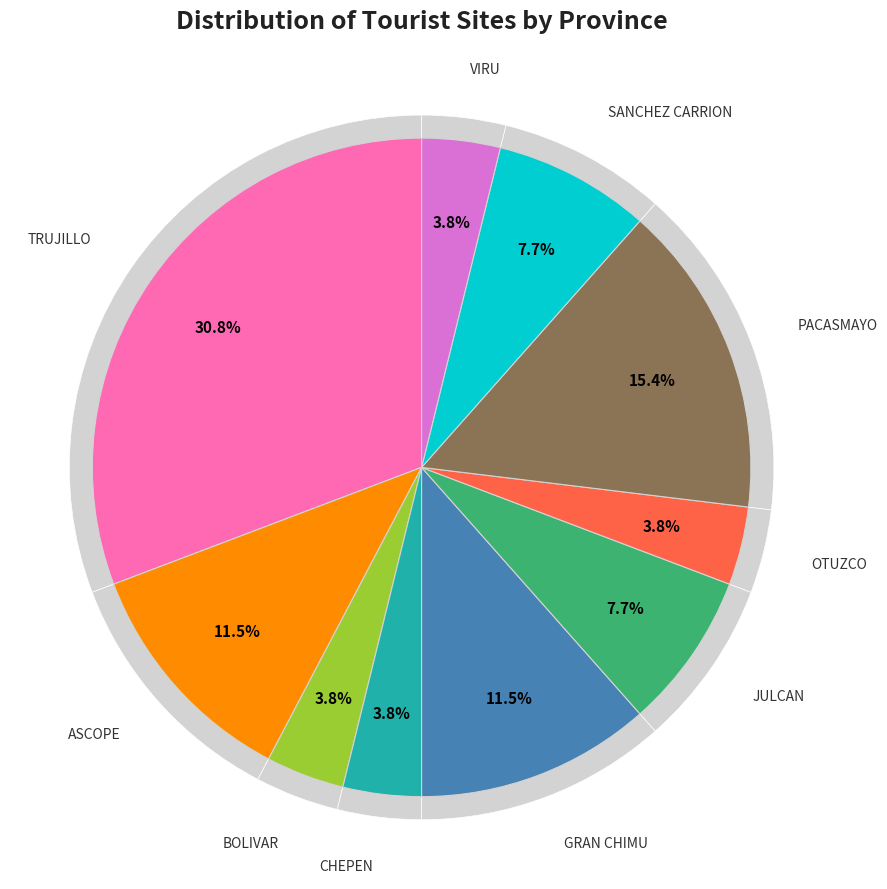

What percentage is the VIRU slice, to the nearest percent?

4%